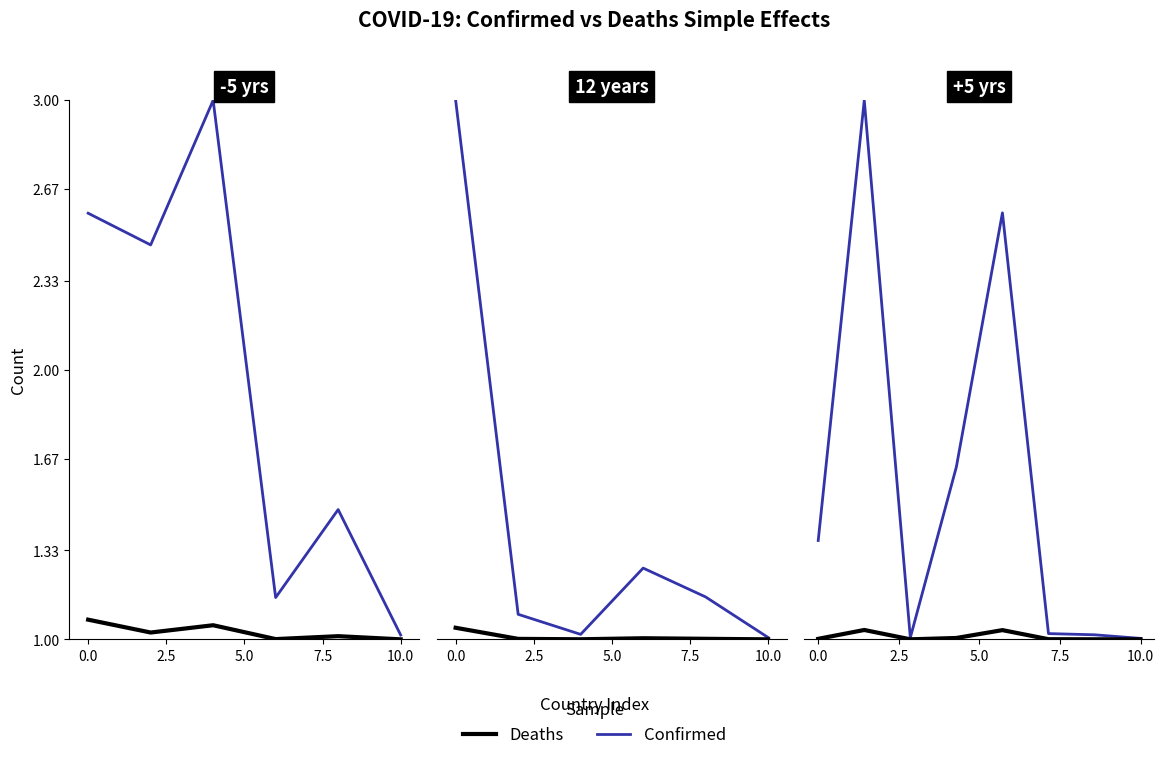

In Confirmed, how many points are higher than both neighbors (excluding endpoints)?

2